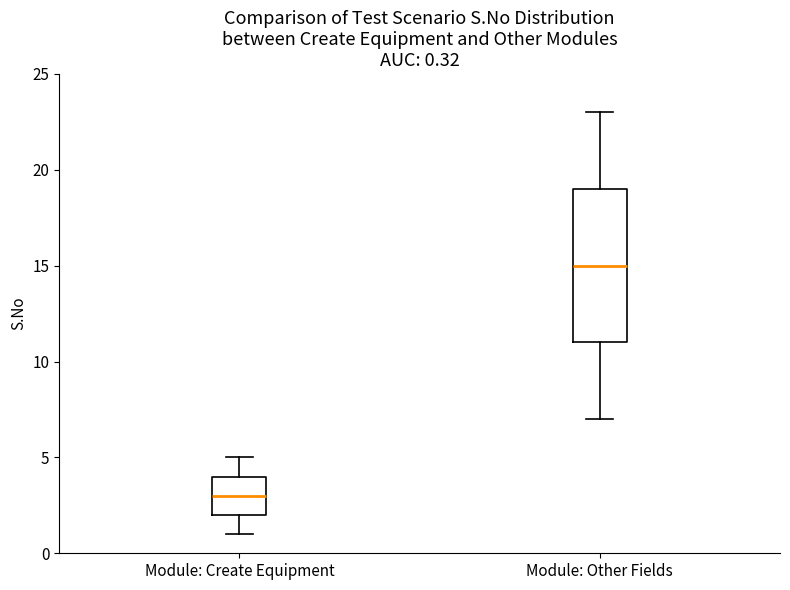

Which box's median line is the lowest?

Module: Create Equipment